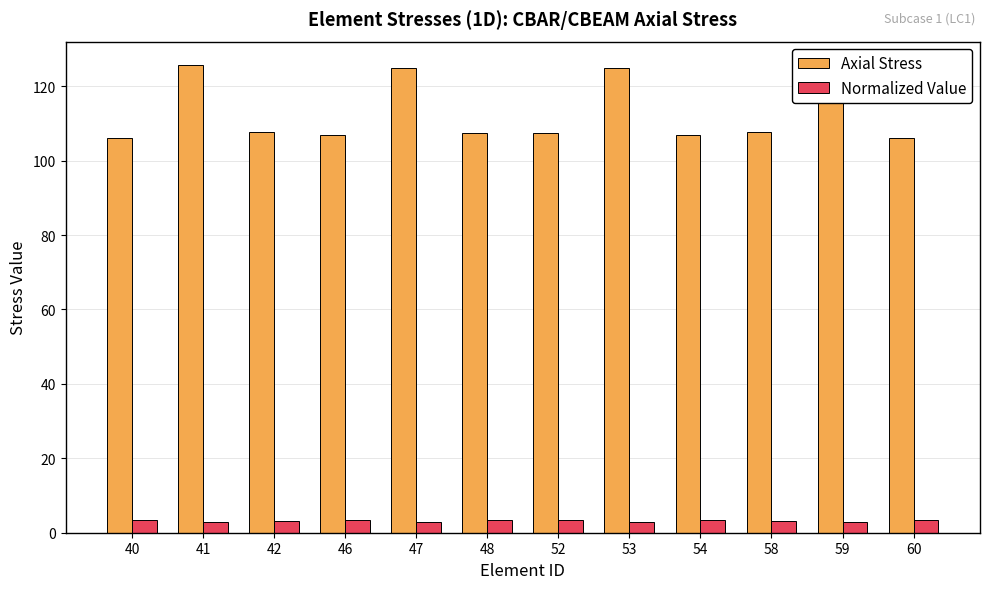

At which category is the sum across all series the highest?

41